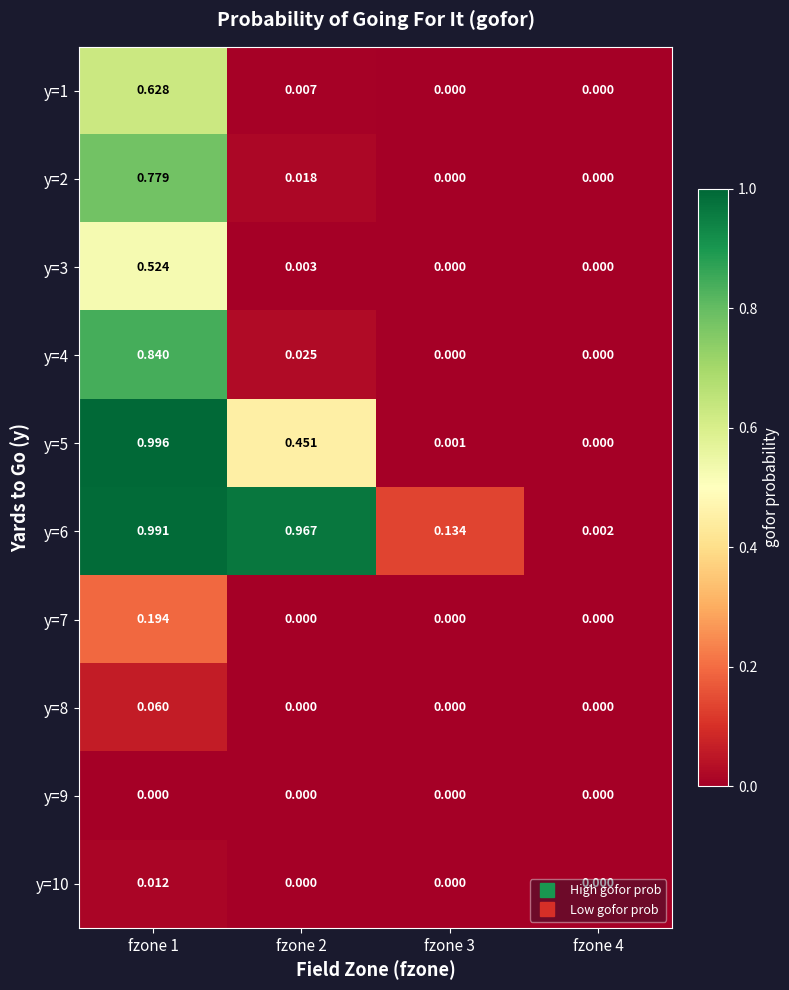

What is the spread (max minus min) of values at fzone 2?

1.0